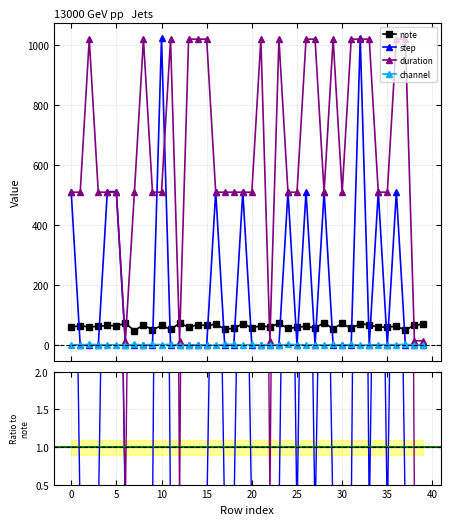

How many lines are shown in the chart?

4